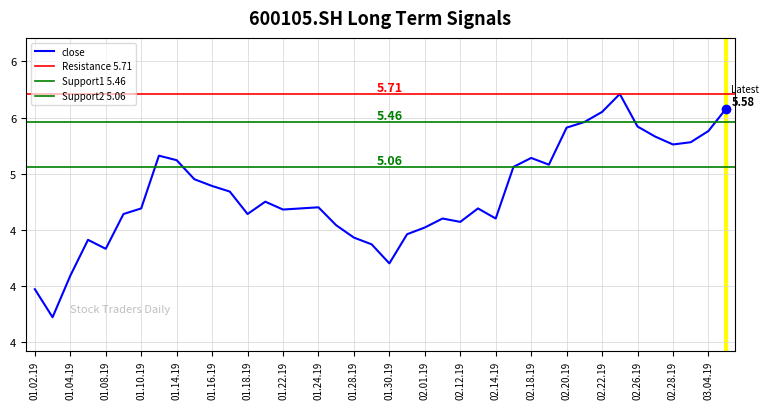

At which label is the value closest to 4?

01.02.19